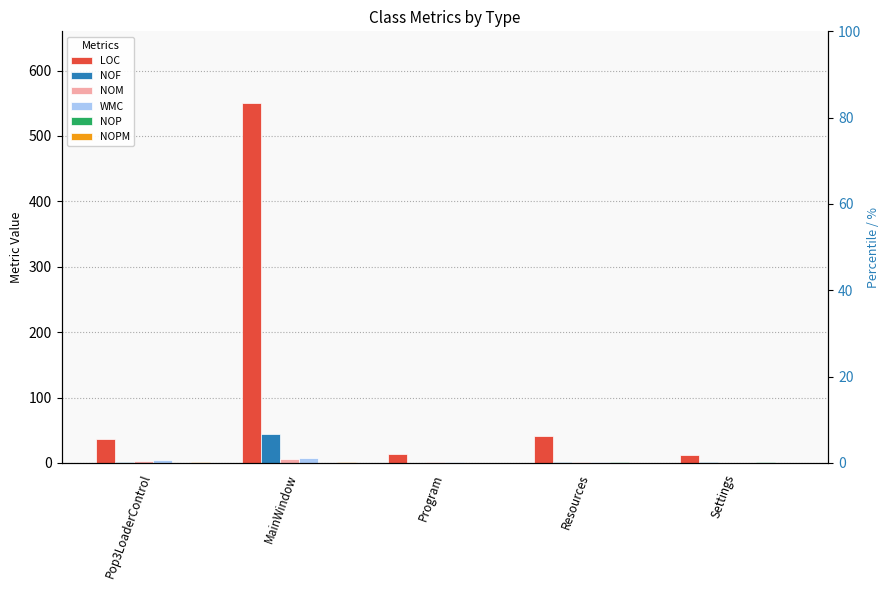

What position from the left is Resources?

4